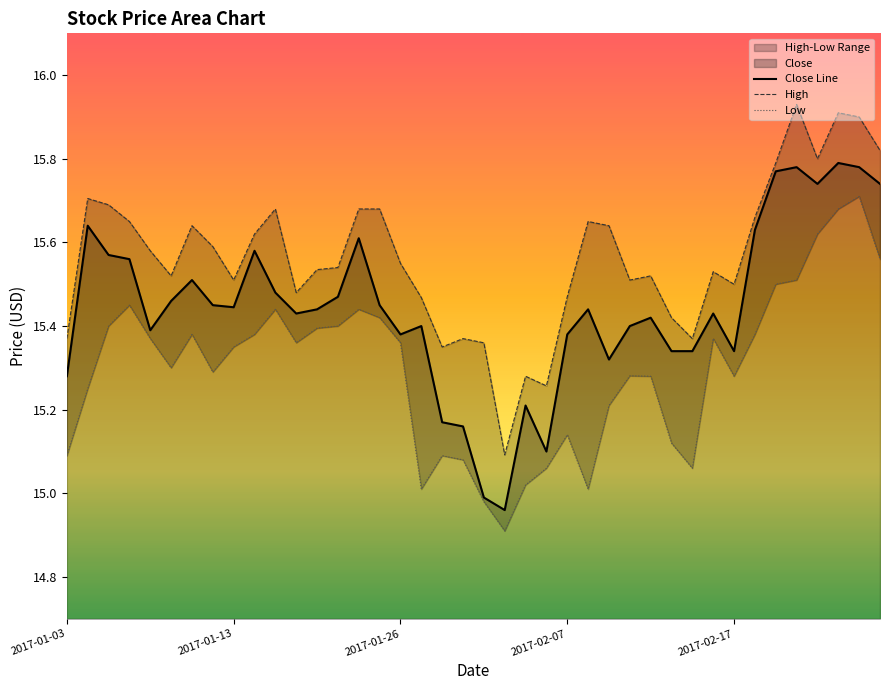

At which label is High closest to 15?

21